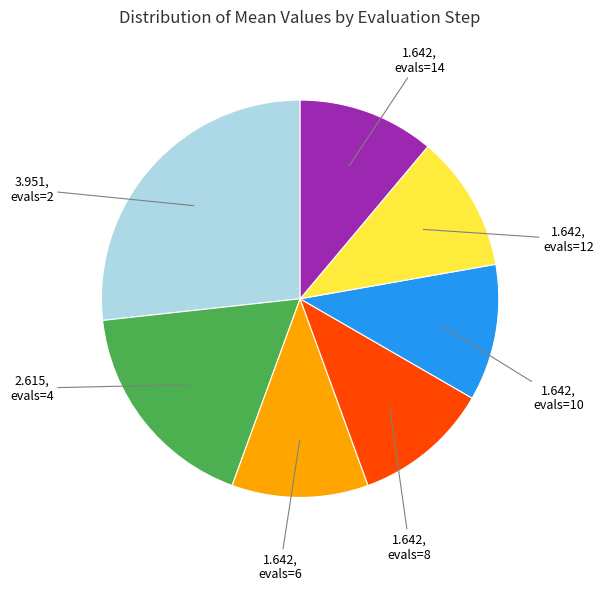

Do evals=8 and evals=2 together represent more than half of the pie?

No